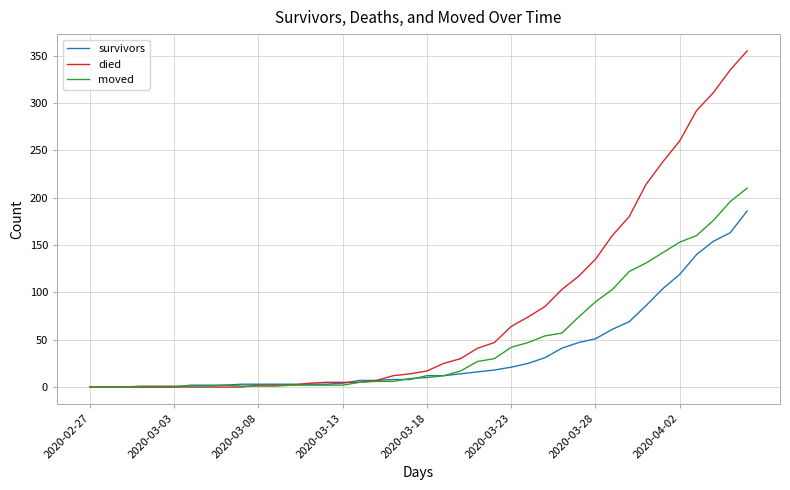

Which series has the largest range (max minus min)?

died